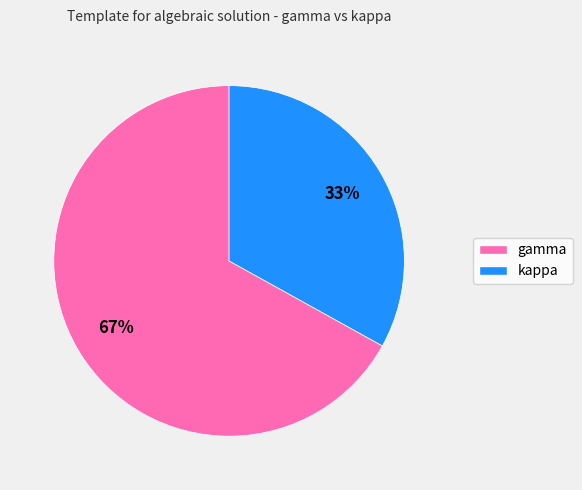

What is the smallest slice in the pie chart?

kappa